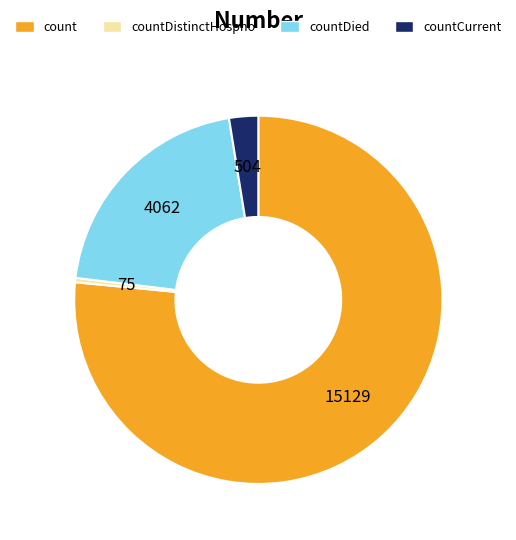

Combined, do count and countCurrent account for over 50%?

Yes